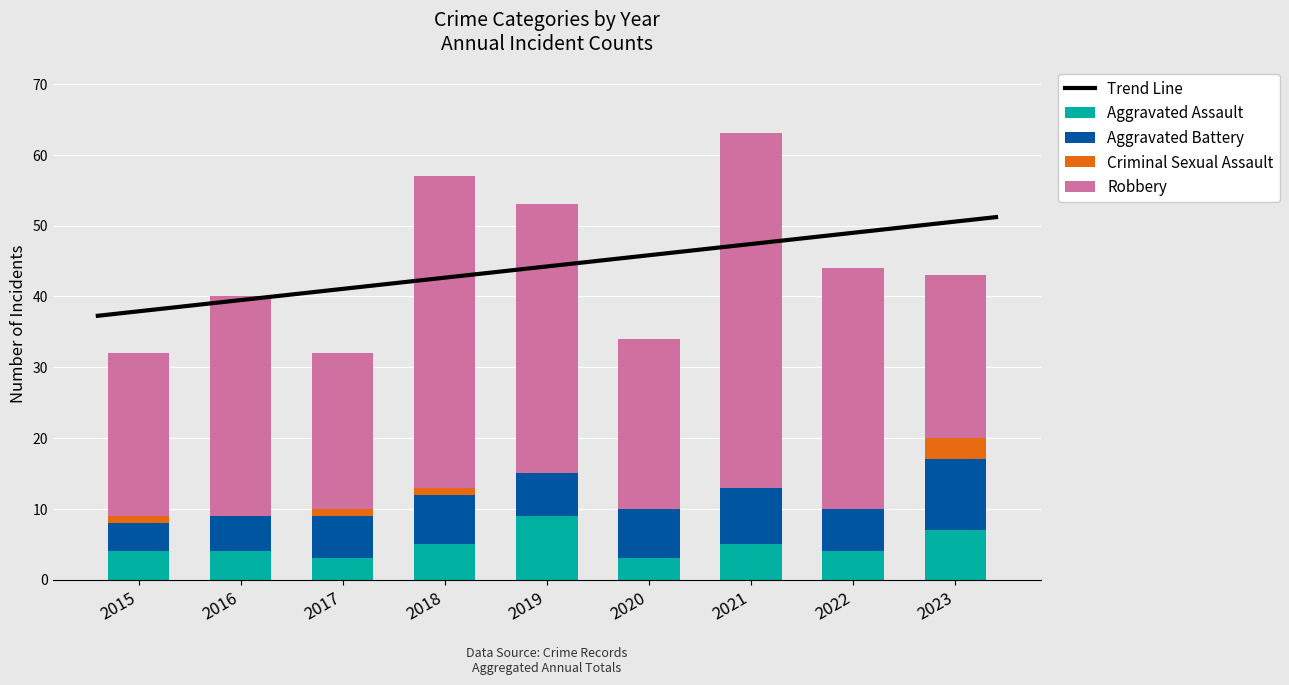

Which series has the widest spread of values?

Robbery